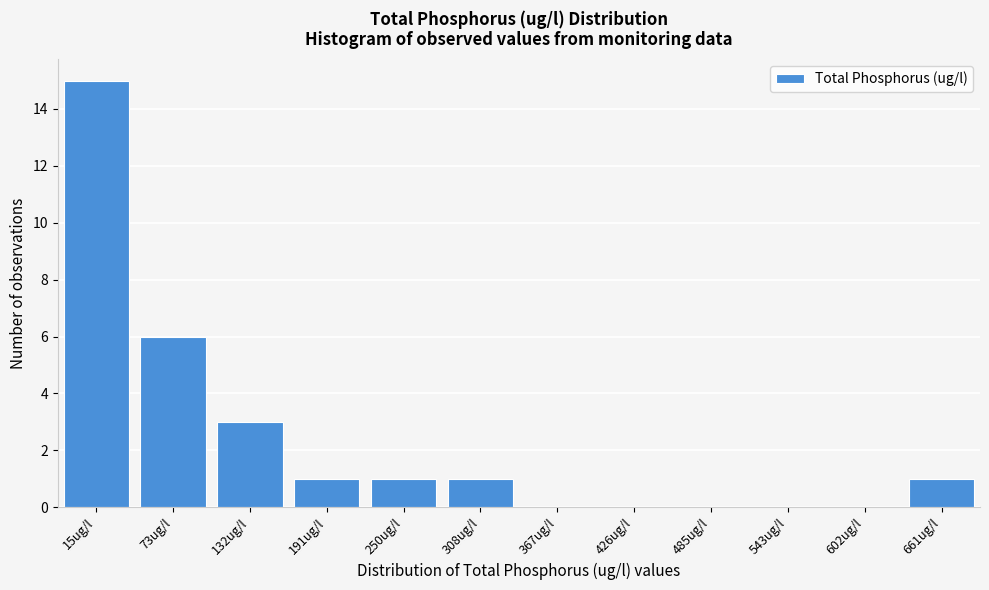

Reading left to right, extract all data points from this chart.

15ug/l=15	73ug/l=6	132ug/l=3	191ug/l=1	250ug/l=1	308ug/l=1	367ug/l=0	426ug/l=0	485ug/l=0	543ug/l=0	602ug/l=0	661ug/l=1